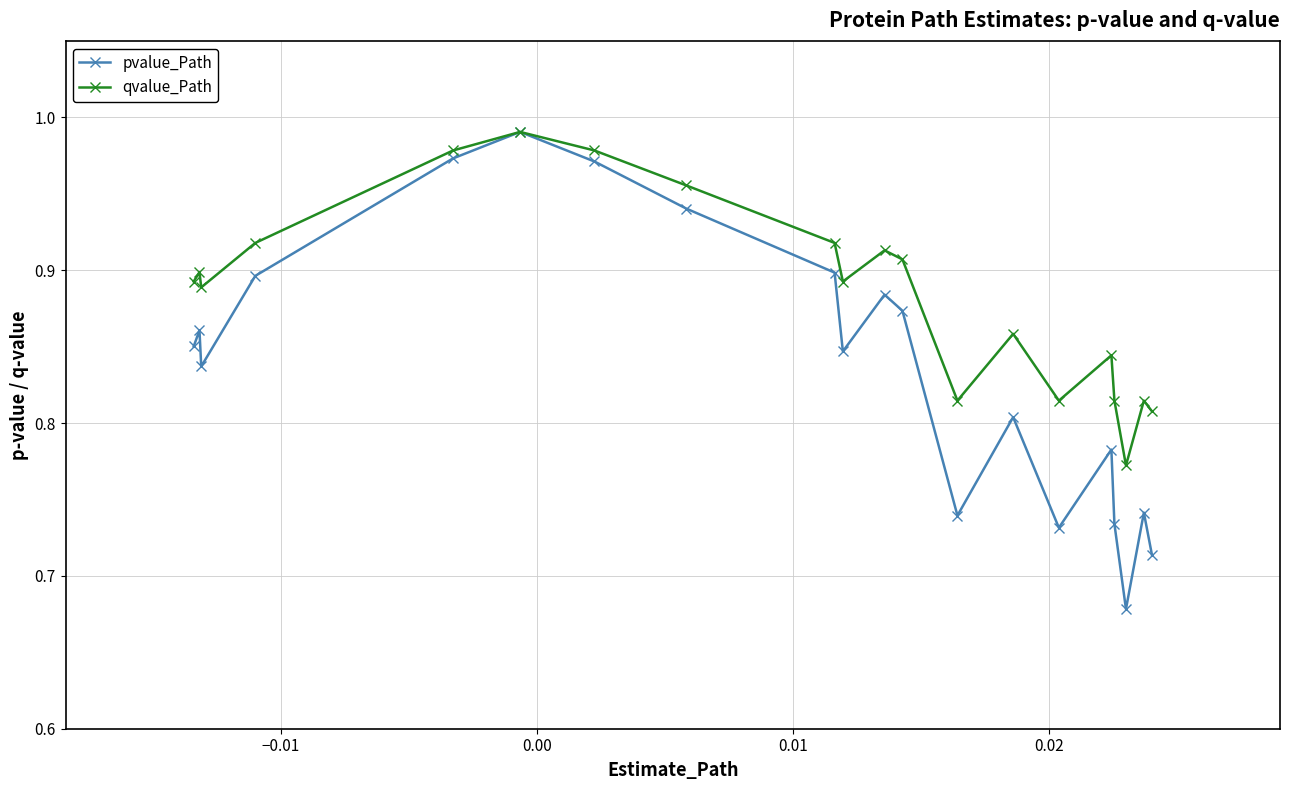

Rank the series by their average value, from highest to lowest.

qvalue_Path, pvalue_Path